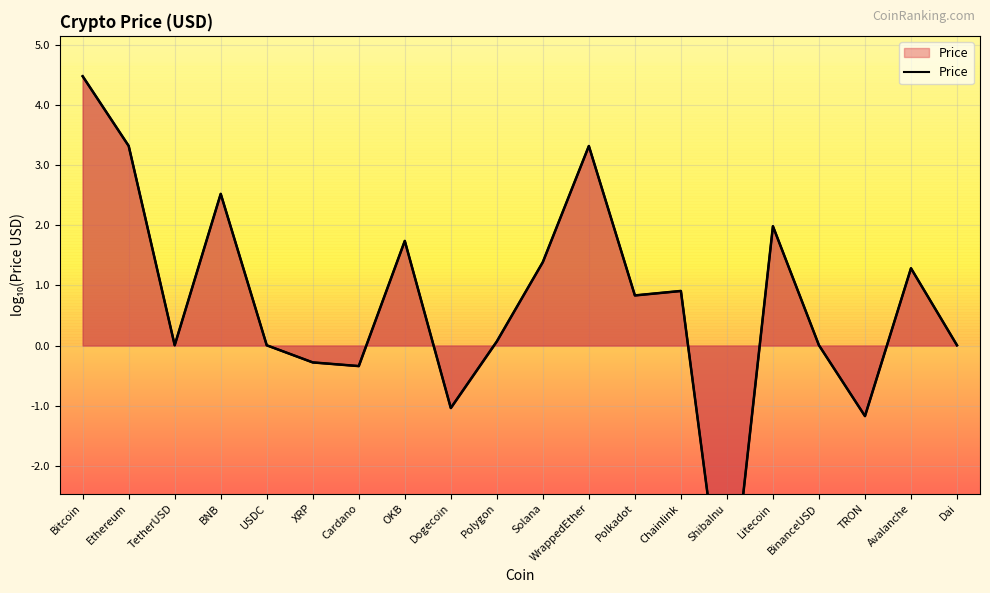

Reading left to right, list all the values displayed in this chart.

4.5	3.3	0.0	2.5	0.0	-0.3	-0.3	1.7	-1.0	0.1	1.4	3.3	0.8	0.9	-4.9	2.0	0.0	-1.2	1.3	0.0